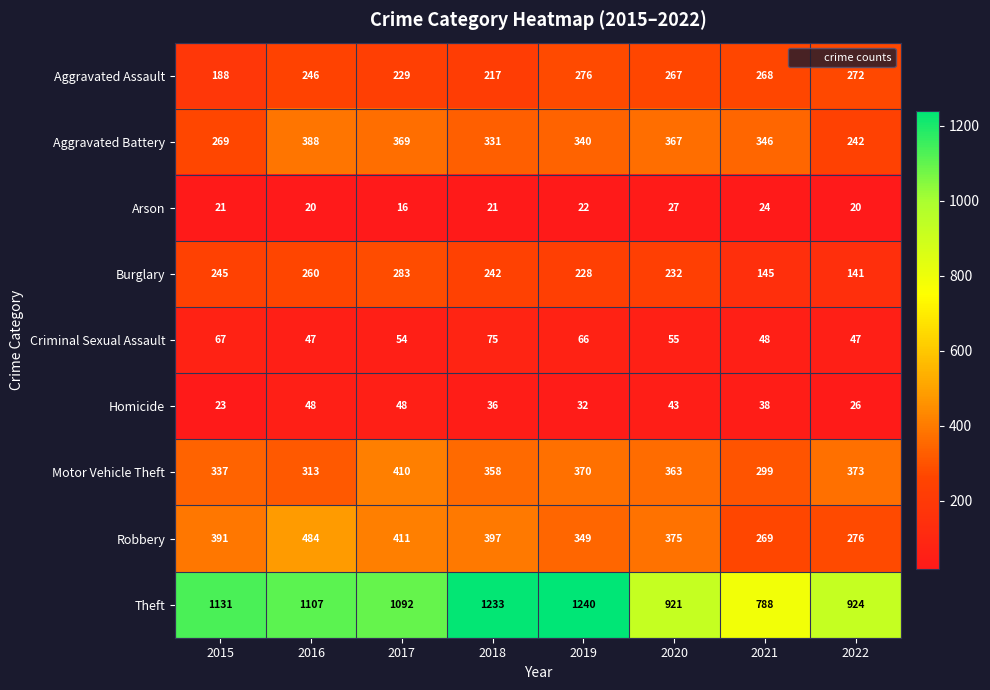

At which category does the chart reach its peak across all series?

2019